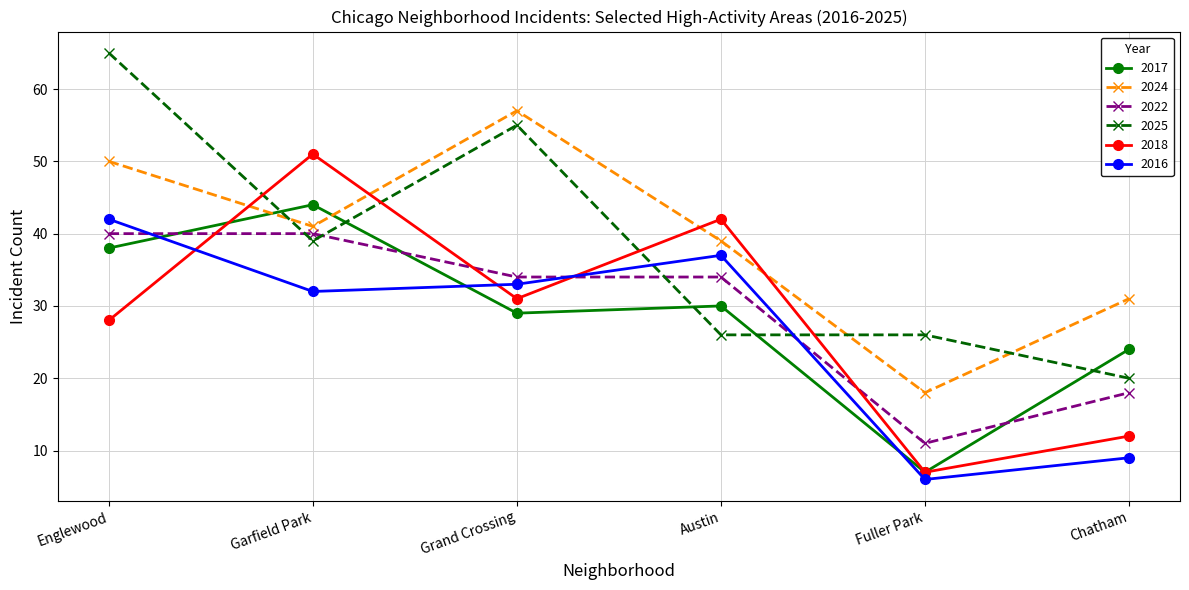

What are all the series names shown in the legend?

2017, 2024, 2022, 2025, 2018, 2016